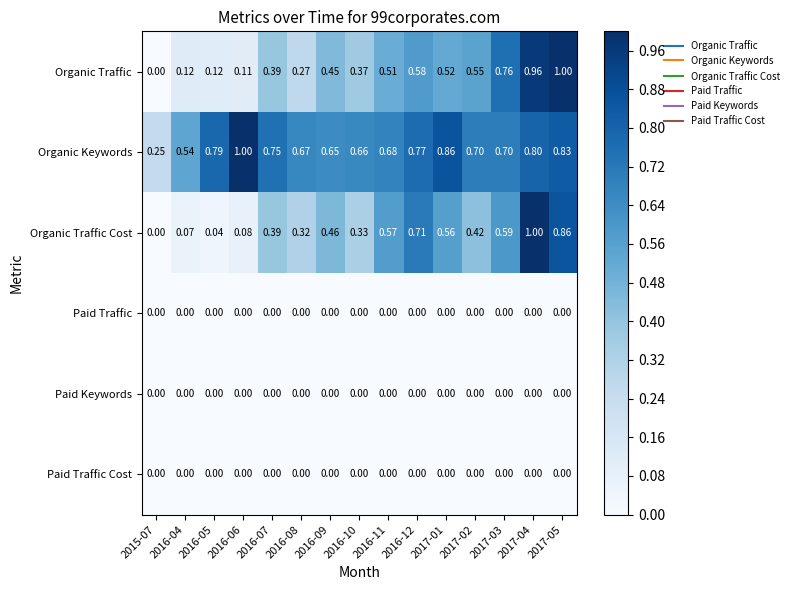

Which series changed the most between 2016-04 and 2017-01?

Organic Traffic Cost